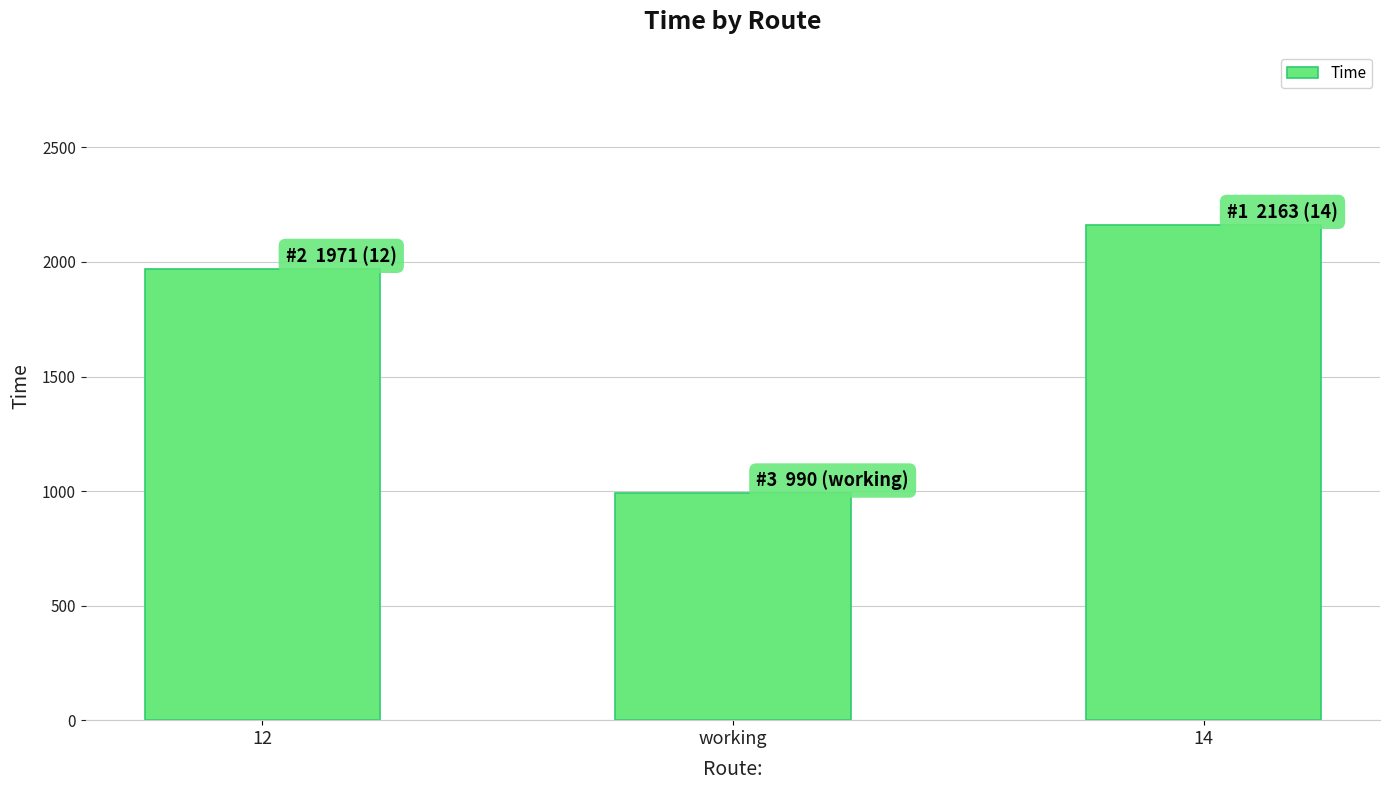

Is it true that the value at 12 is 2636?

False